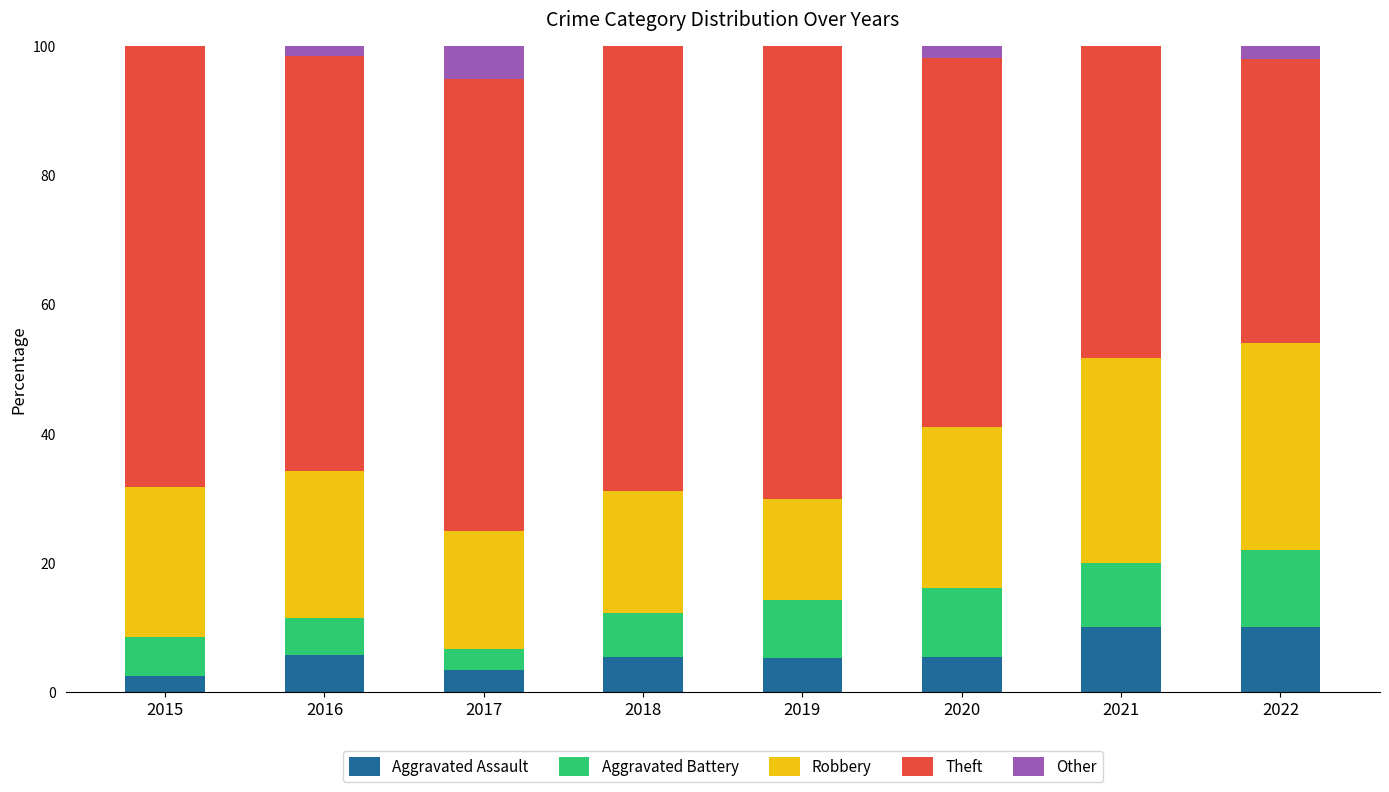

Is it true that Aggravated Assault equals 2.4 at 2015?

True